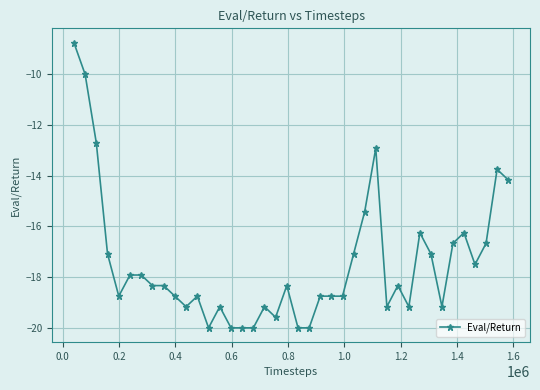

True or false: there are more than 1 points higher than both neighbors.

True